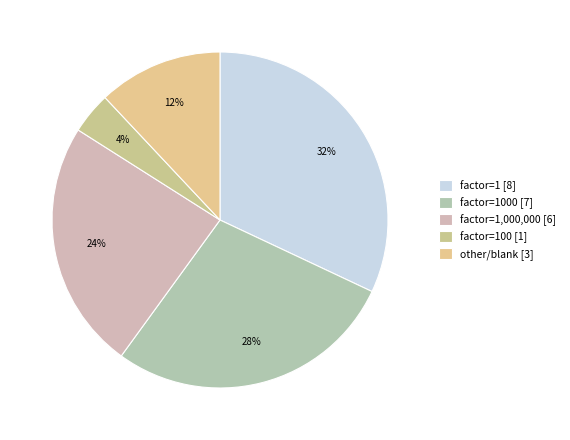

How many slices are in this pie chart?

5